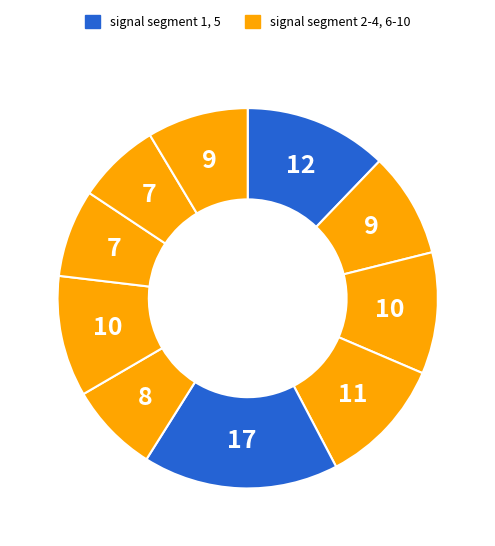

Is there a majority slice in this chart?

No